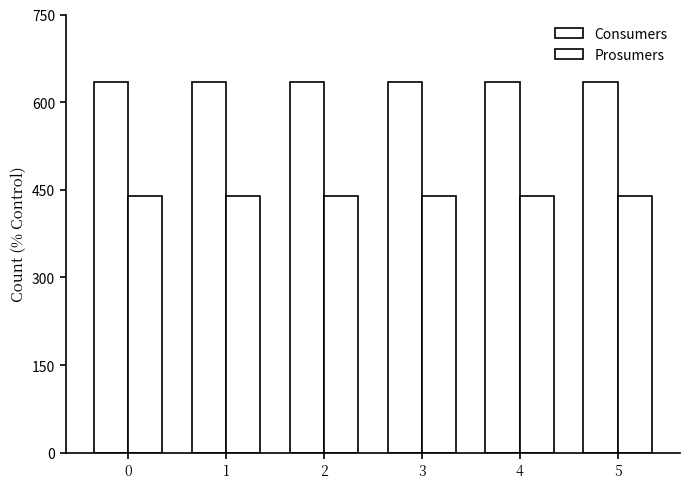

The Prosumers series shows 229 at 1. True or false?

False